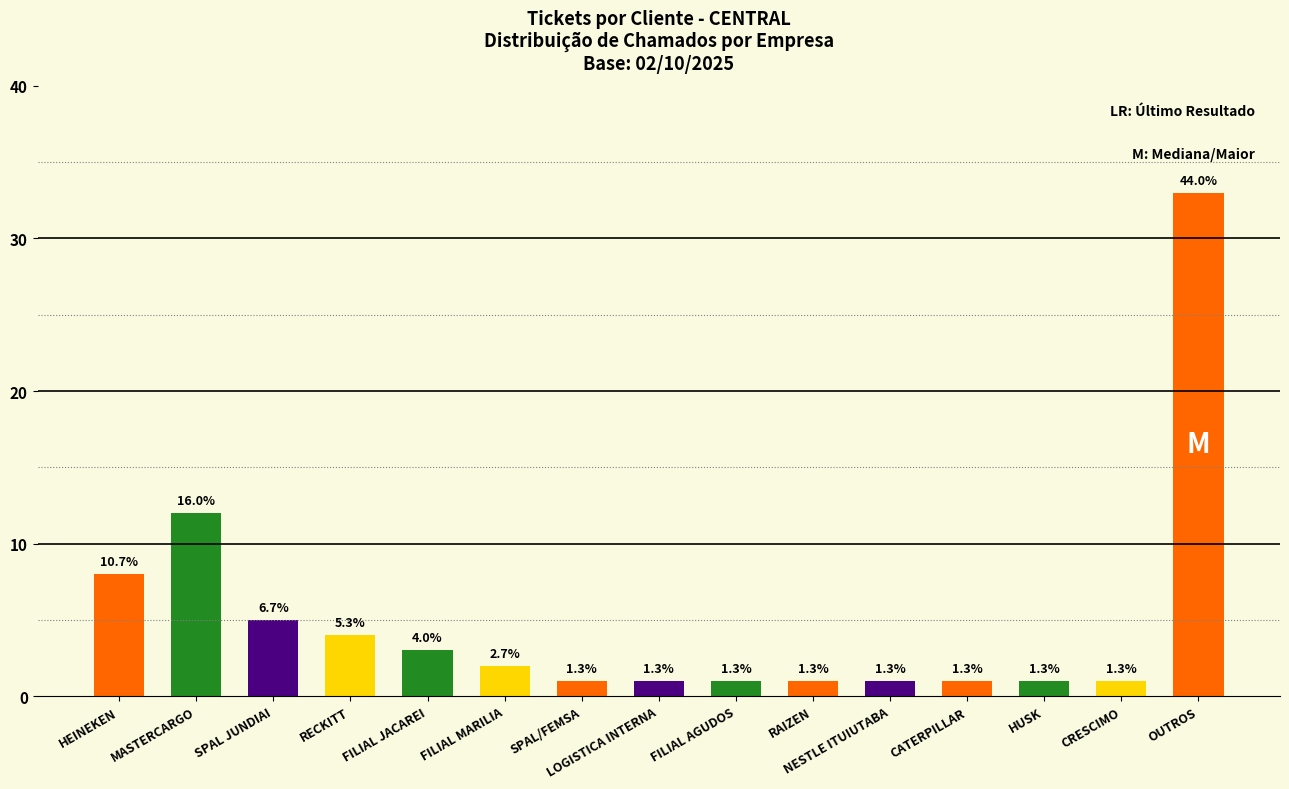

What is the label of the 8th bar from the right?

LOGISTICA INTERNA